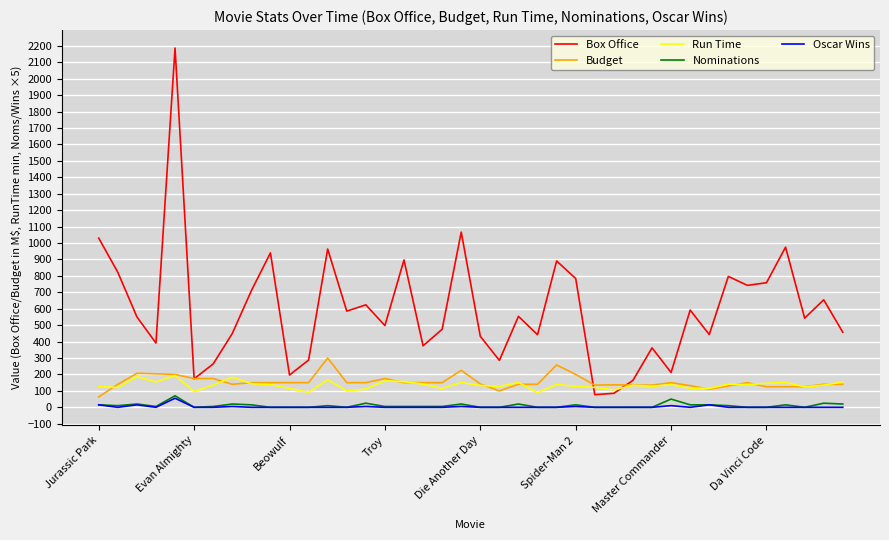

Which series has the largest total across all categories?

Box Office